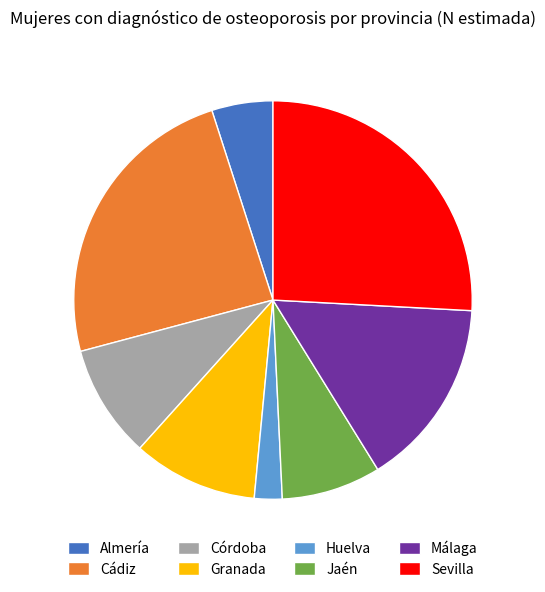

Rank the categories by value from highest to lowest.

Sevilla, Cádiz, Málaga, Granada, Córdoba, Jaén, Almería, Huelva